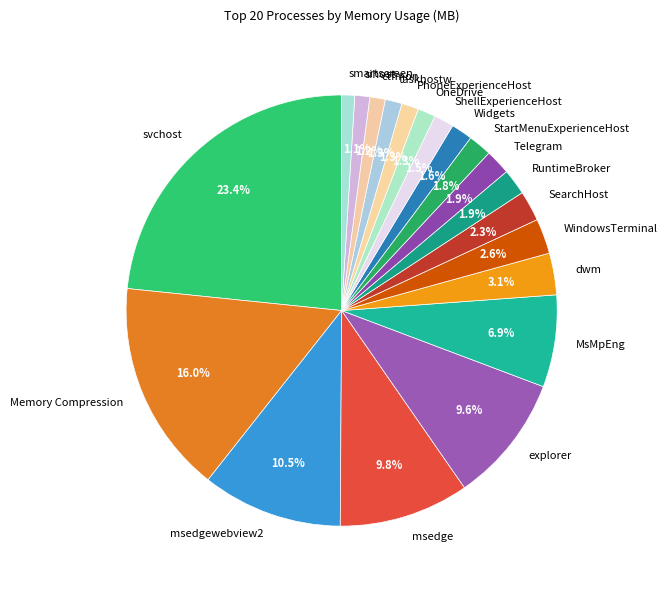

Does any single category account for the majority?

No